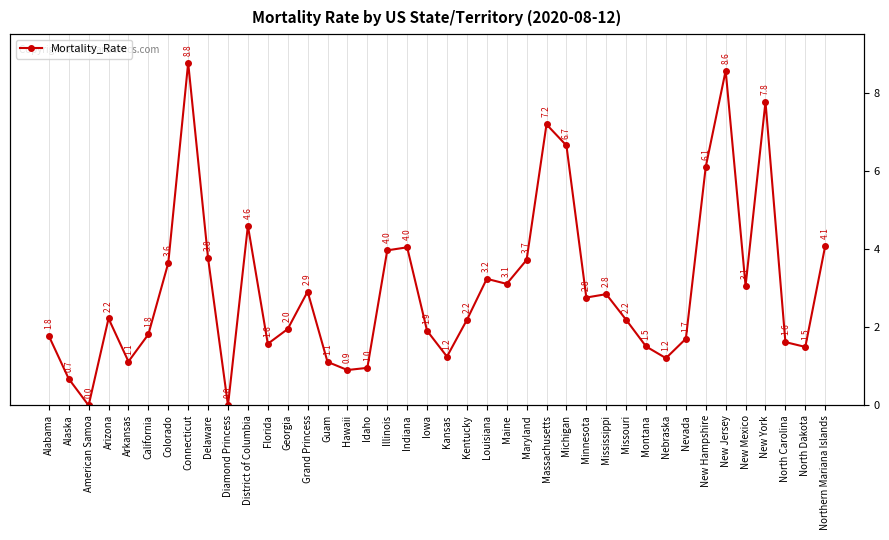

How many interior local peaks (higher than both neighbors) does the data have?

10